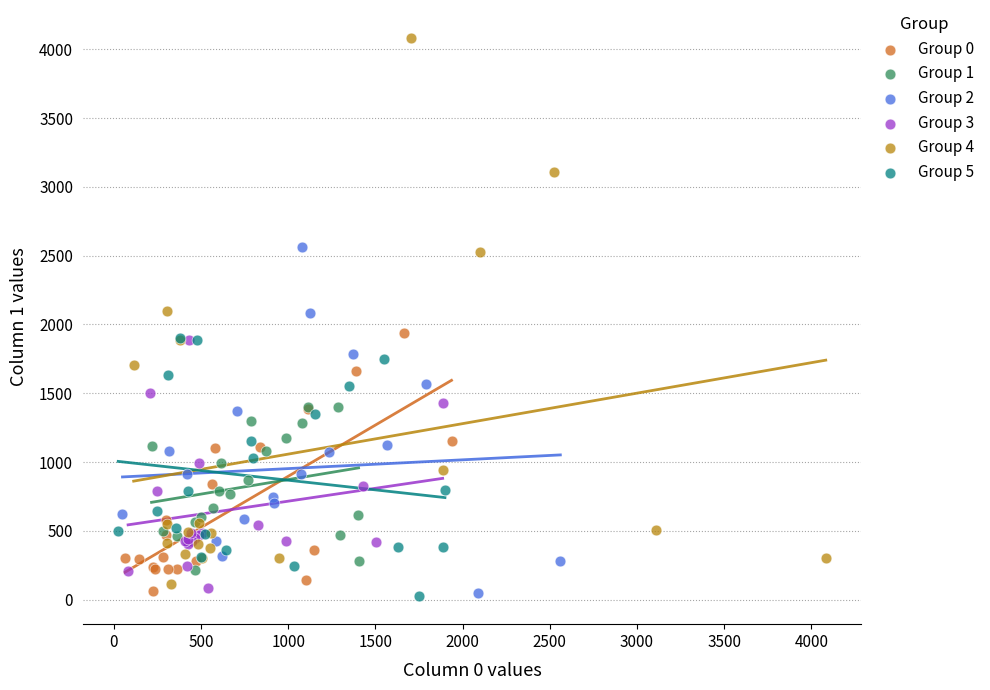

What are all the series names shown in the legend?

Group 0, Group 1, Group 2, Group 3, Group 4, Group 5